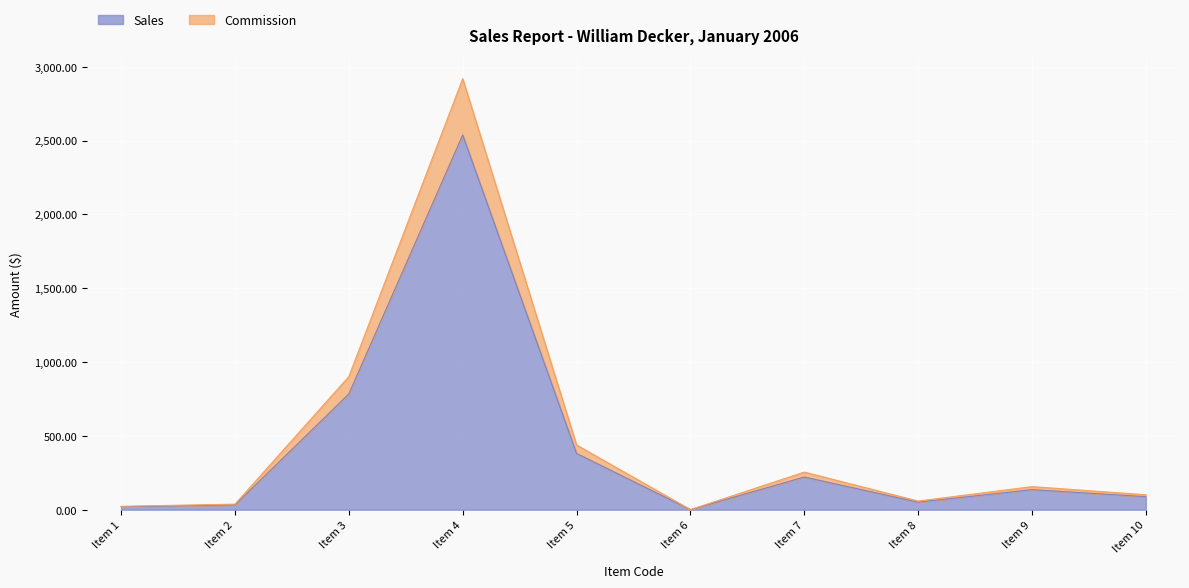

How many categories are shown in the chart?

10